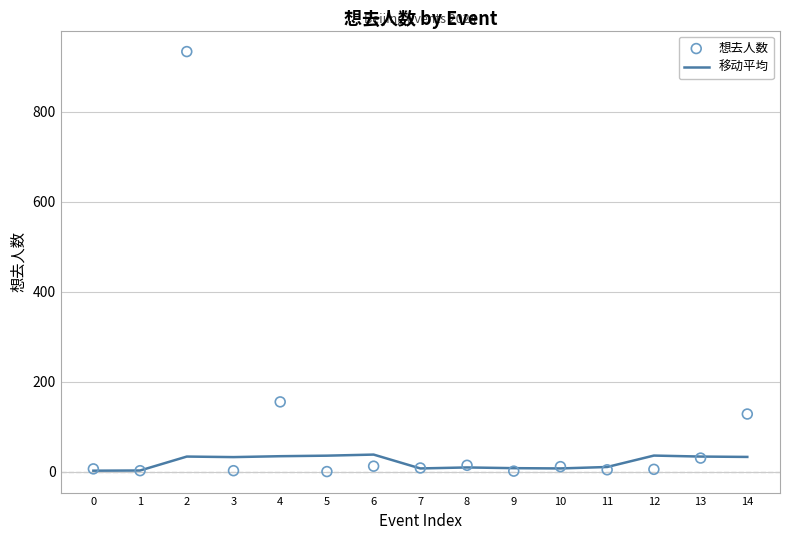

What are all the series names shown in the legend?

移动平均, 想去人数